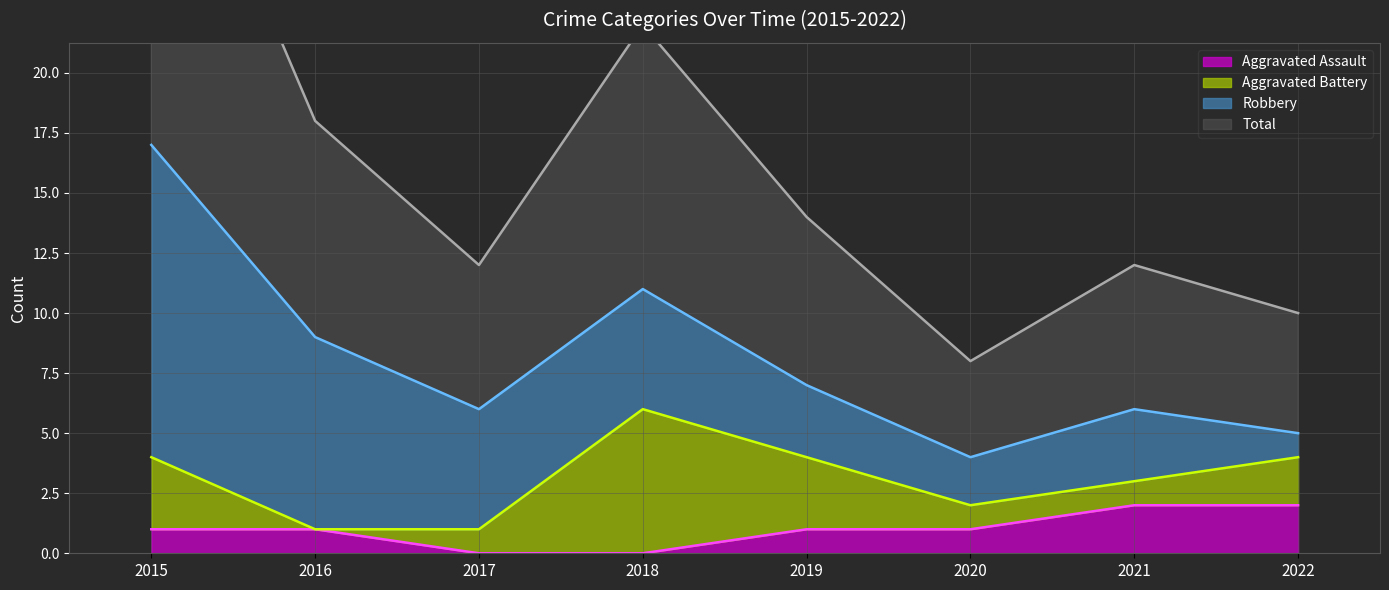

Between 2019 and 2018, which is larger?

2019